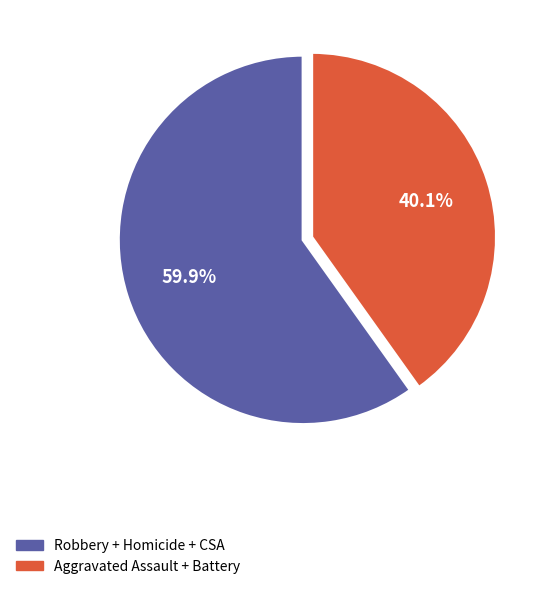

Is there any slice that represents more than half of the pie?

Yes